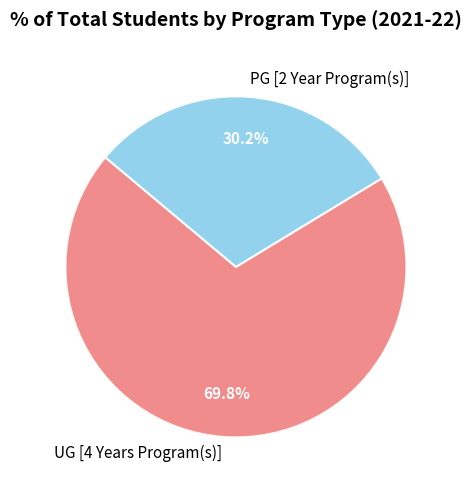

Does UG [4 Years Program(s)] represent more than half of the total?

Yes